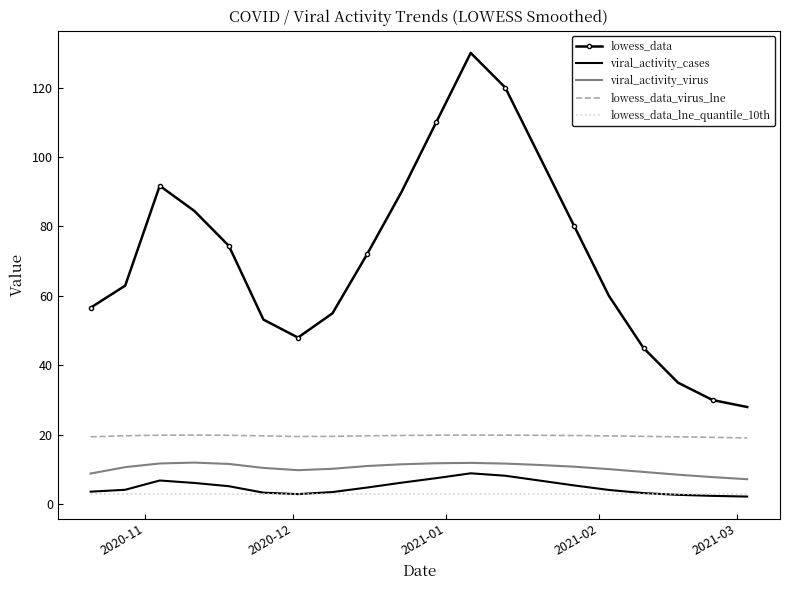

True or false: lowess_data and lowess_data_lne_quantile_10th intersect in this chart.

False